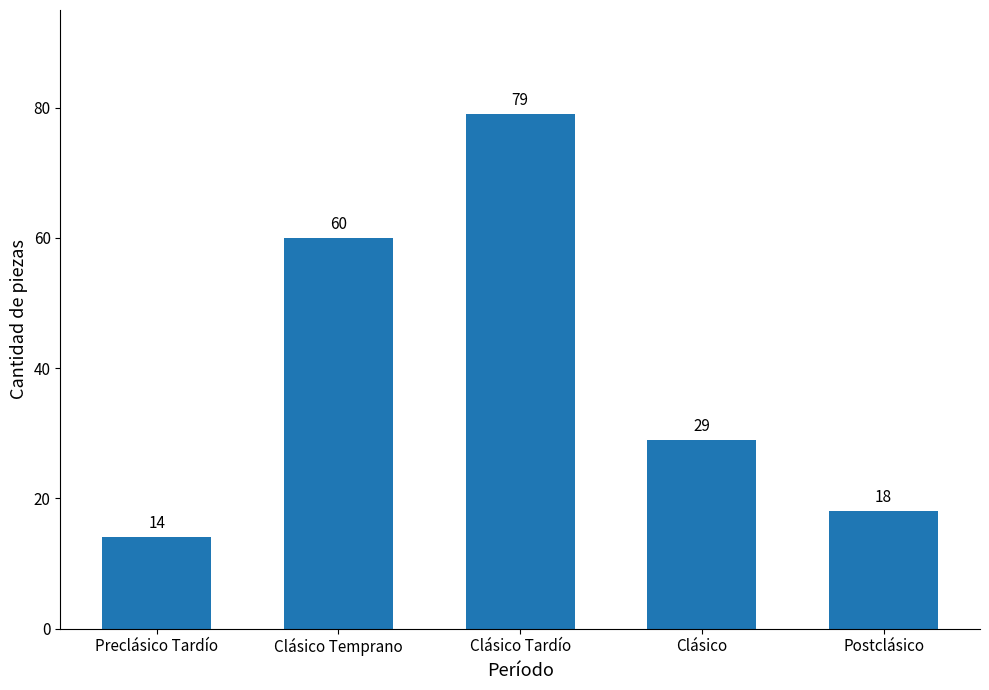

What is the value of the 3rd bar from the left?

79